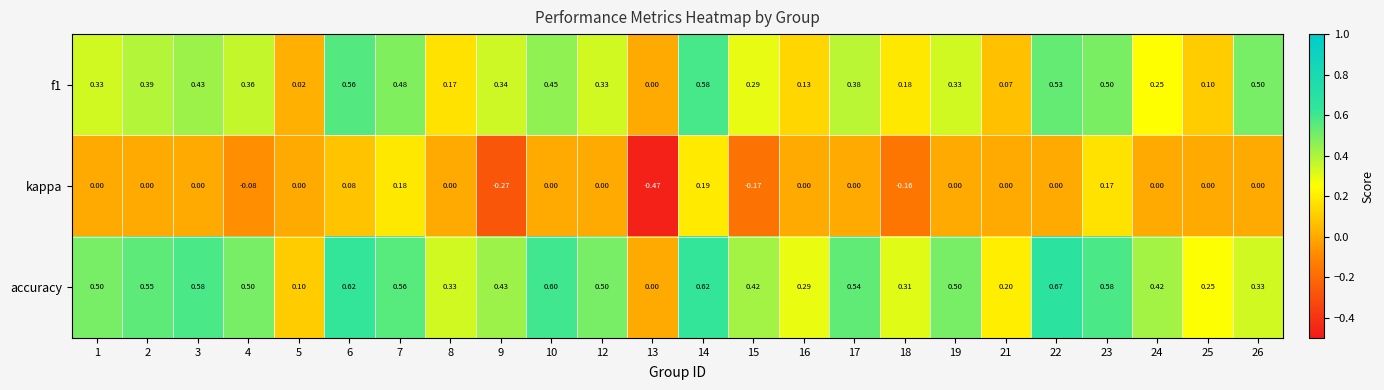

At which category is the sum across all series the highest?

14